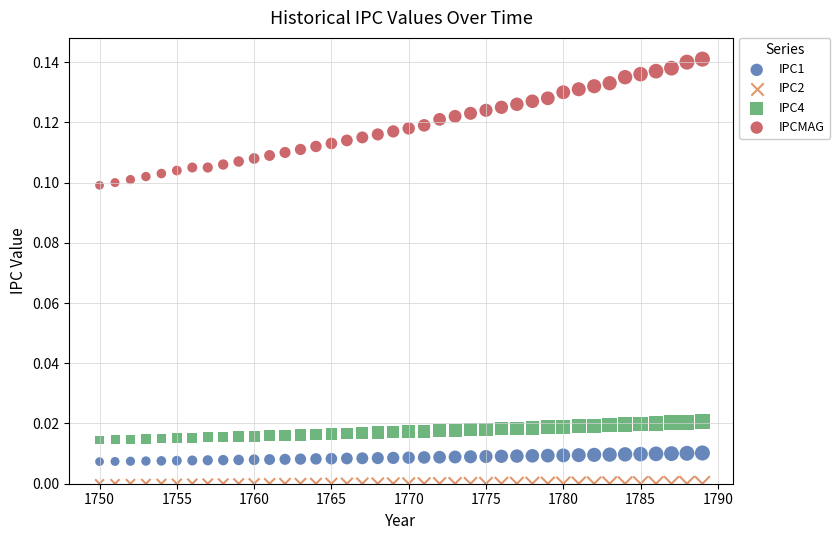

Which series reaches the maximum Y coordinate?

IPCMAG